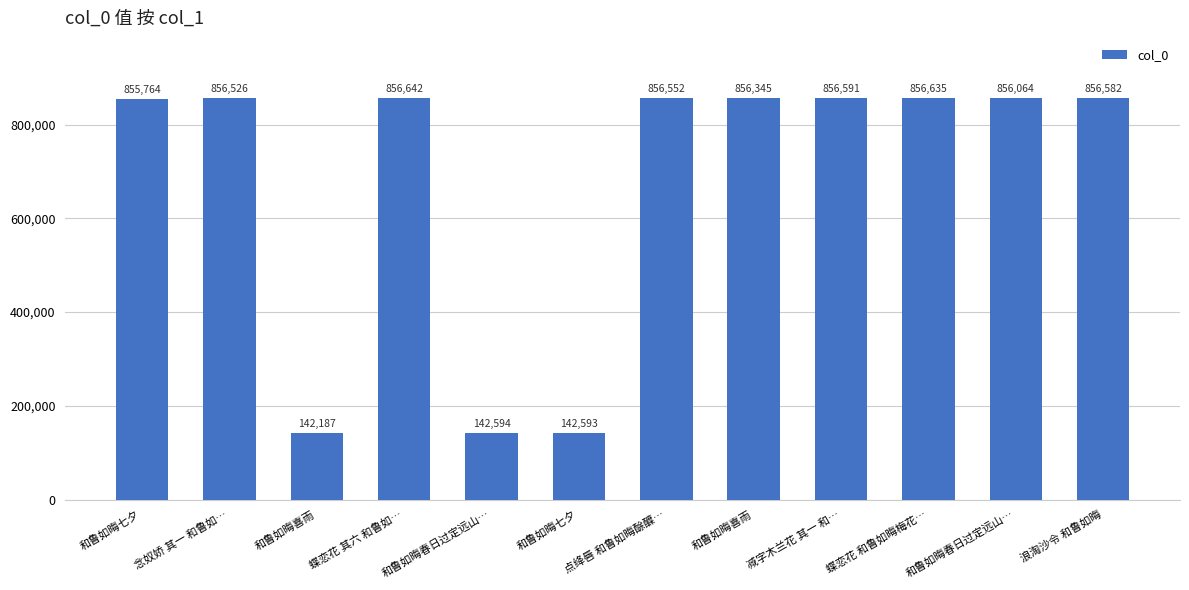

Is it true that the value at 浪淘沙令 和鲁如晦 is 440629?

False